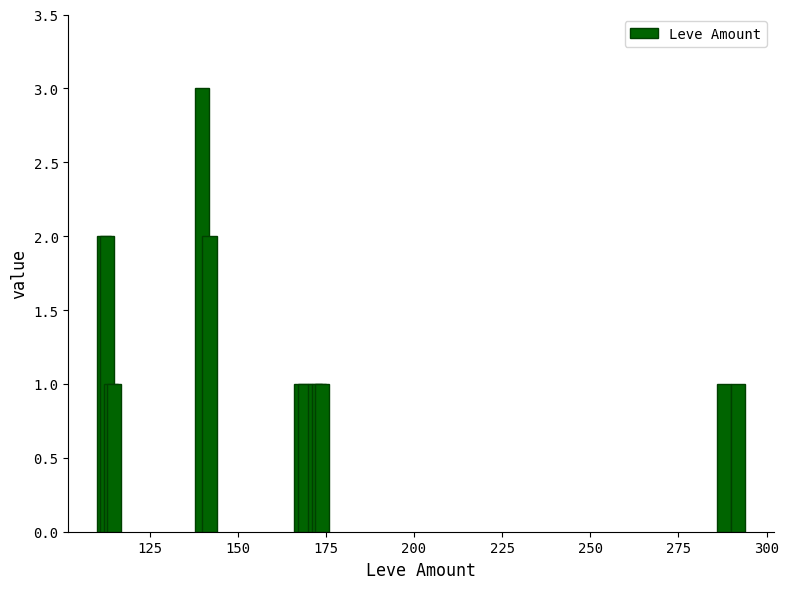

What is the greatest value displayed?

3